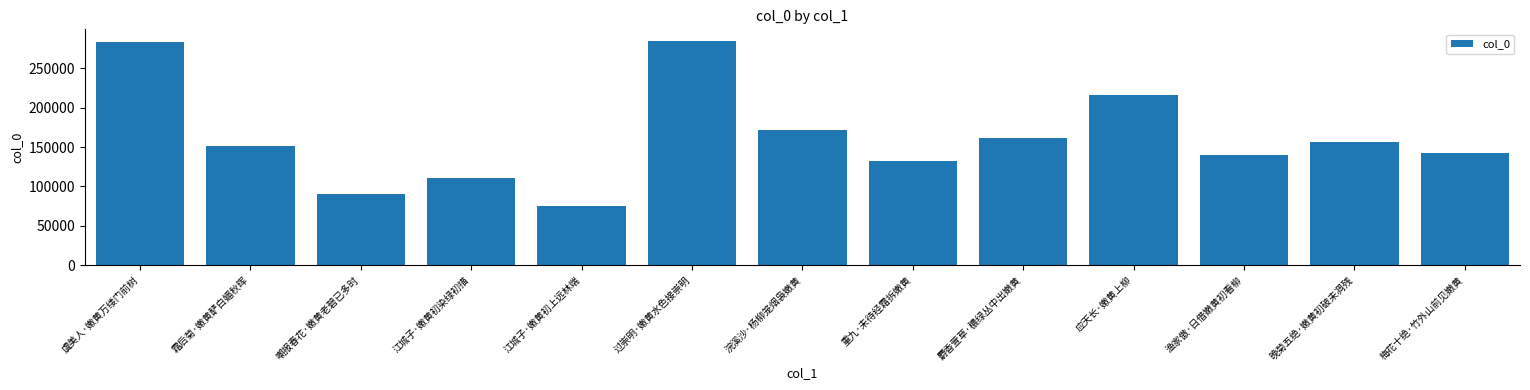

Does the chart contain stacked bars?

No